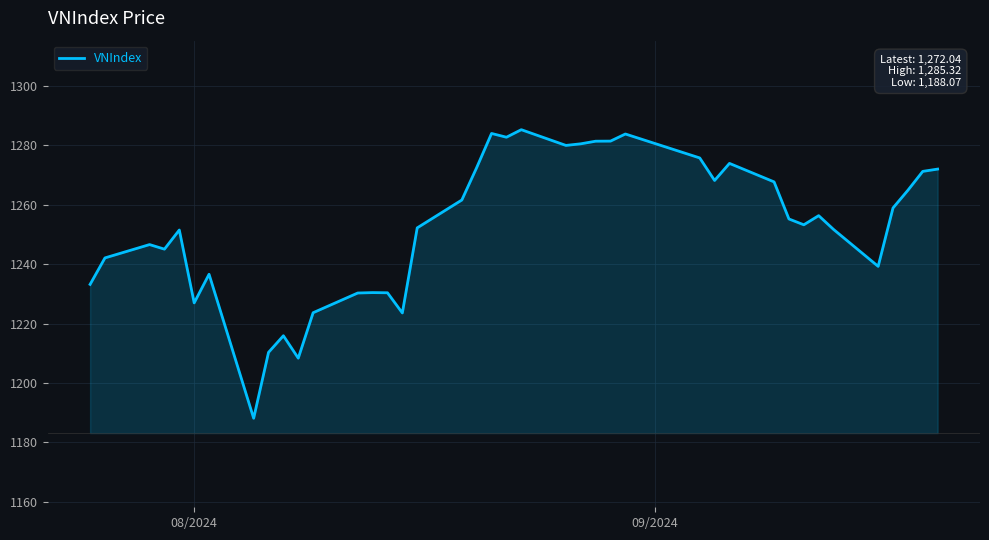

What is the minimum value shown in the chart?

1188.1